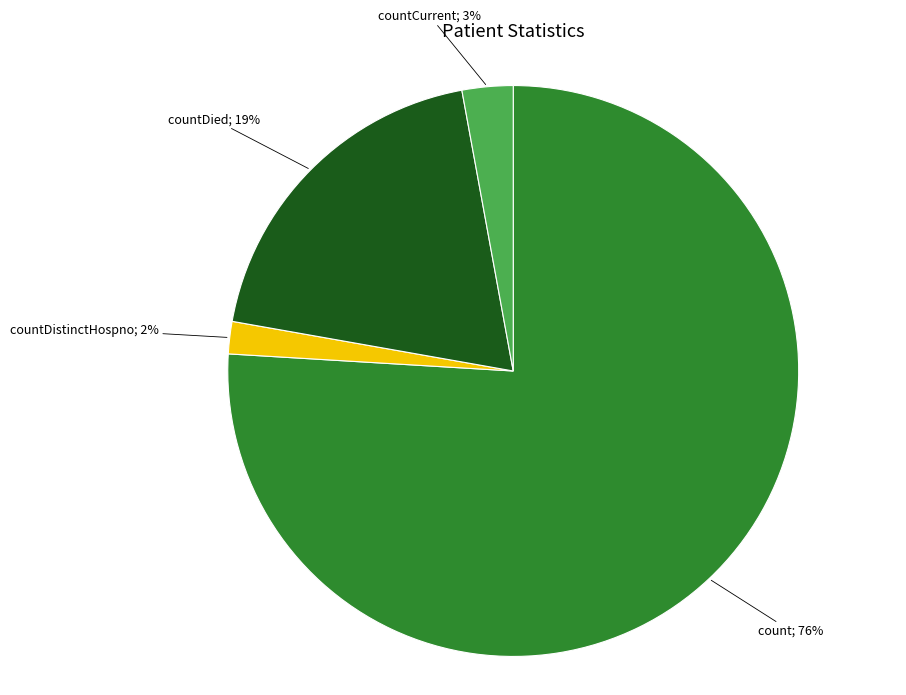

To the nearest percent, what is the difference between the largest and smallest slice percentages?

74%